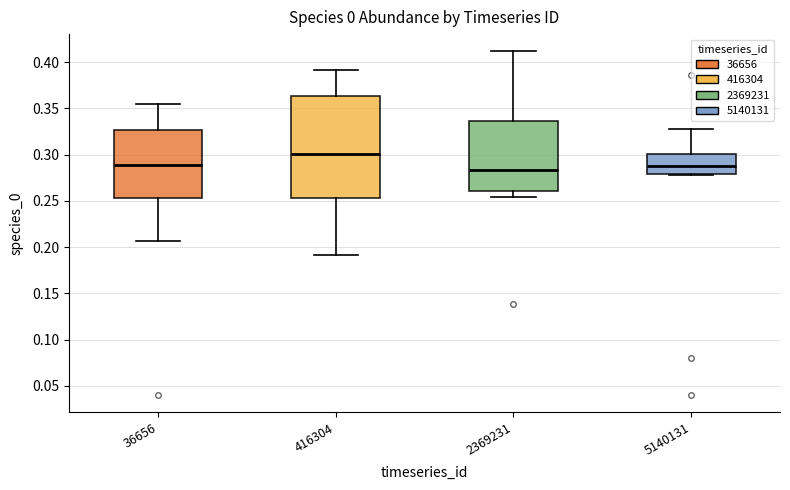

Which box is the tallest, from its lower edge to its upper edge?

416304